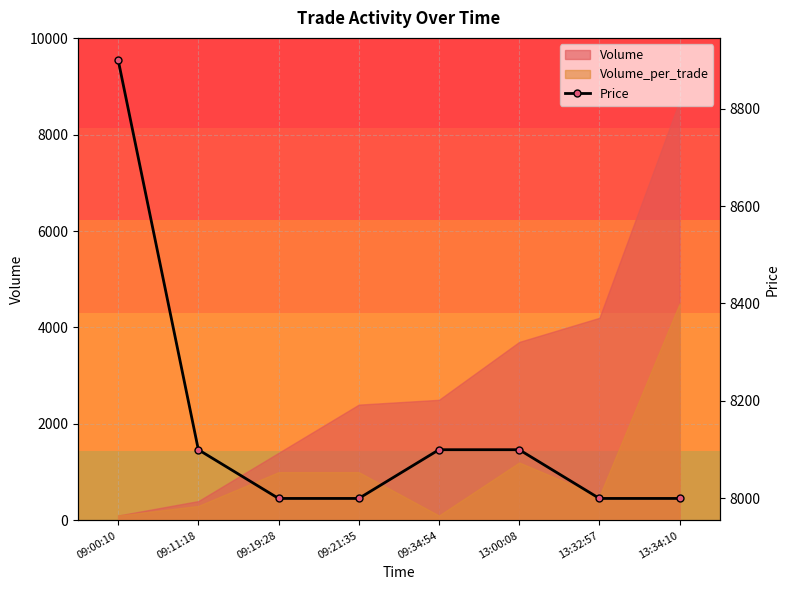

Between 13:00:08 and 09:34:54, which is larger?

13:00:08